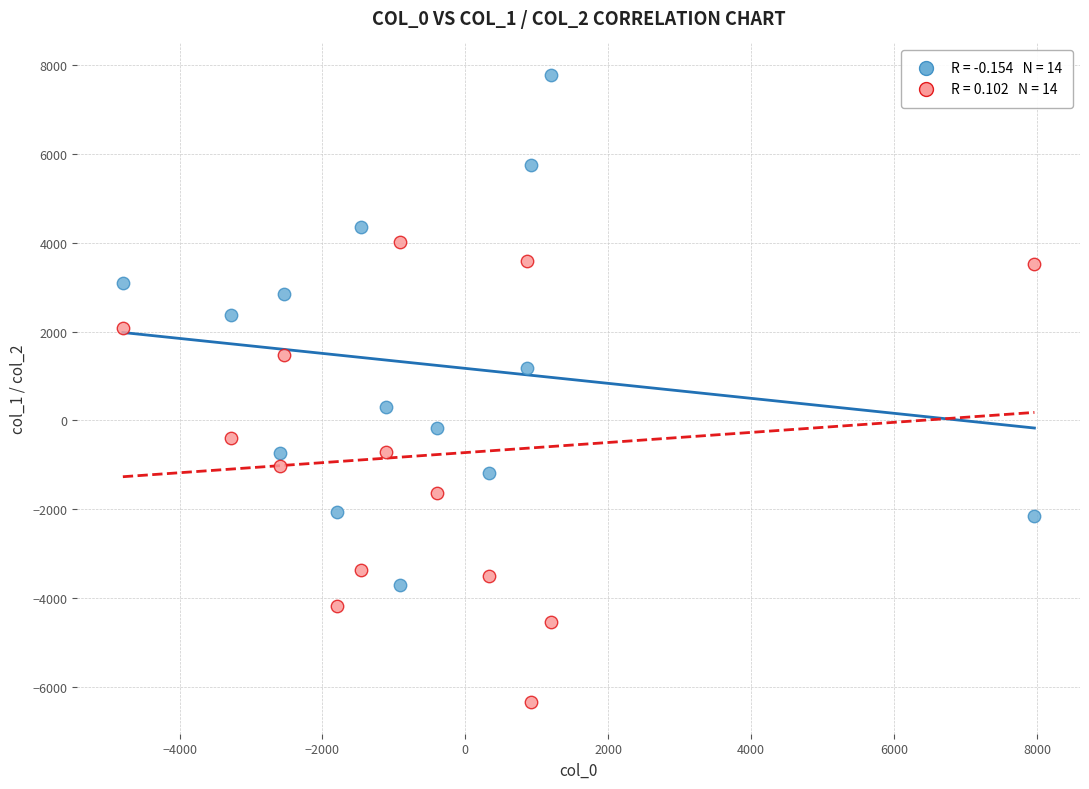

Across all data points, what is the range of X values (max minus min)?

12758.3